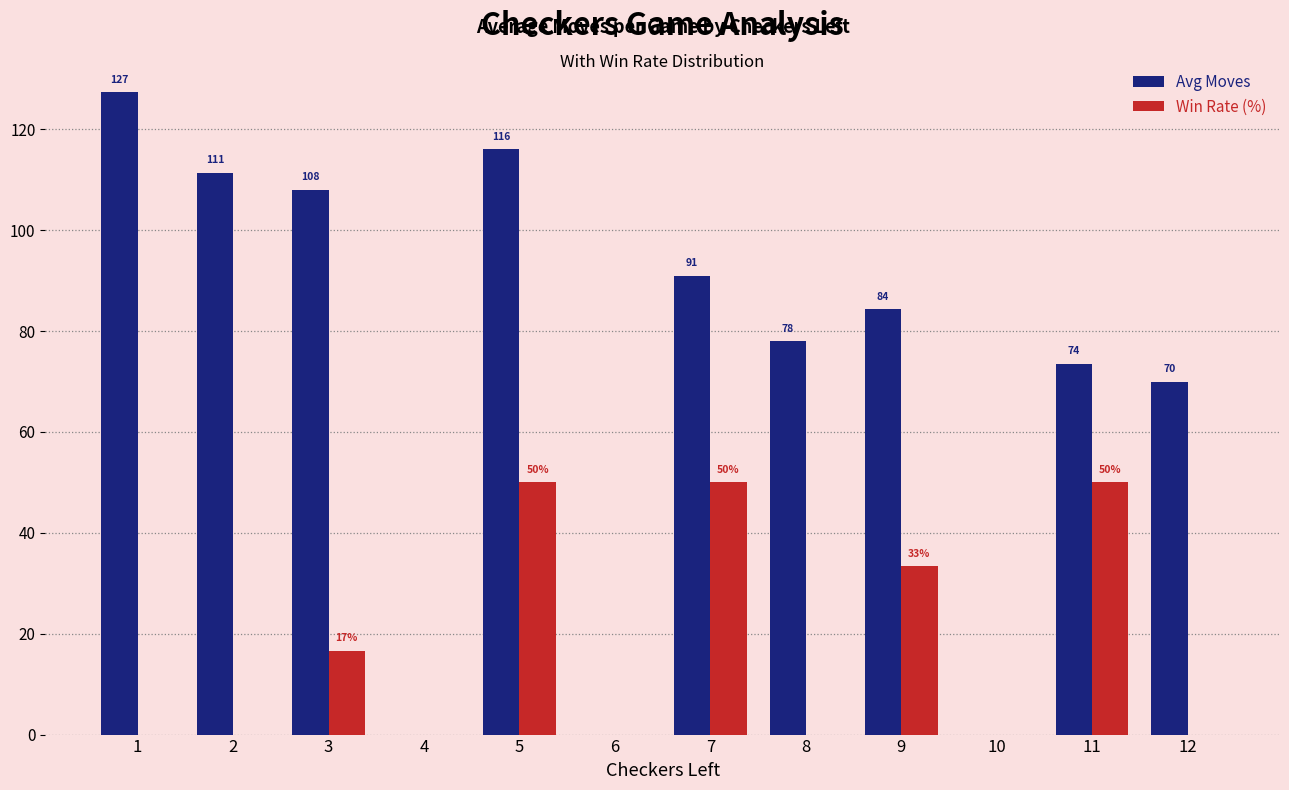

What are all the series names shown in the legend?

Avg Moves, Win Rate (%)